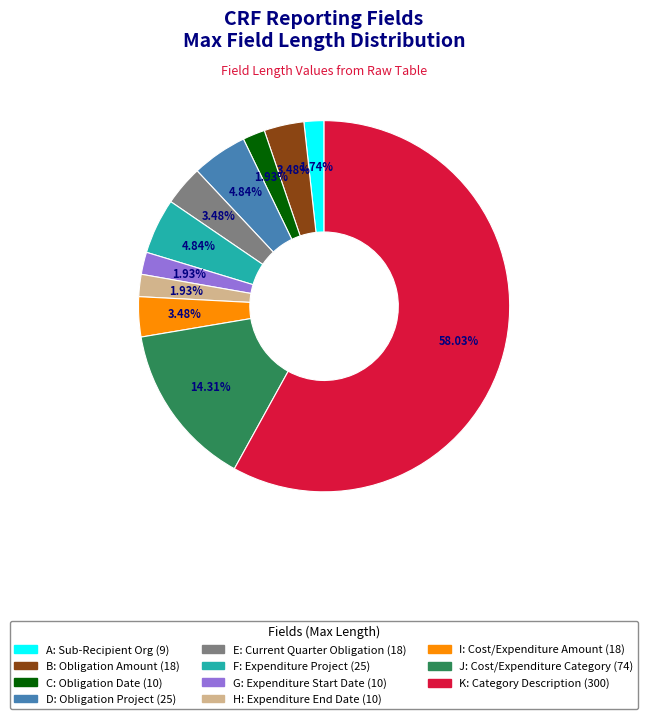

Does any single category account for the majority?

Yes